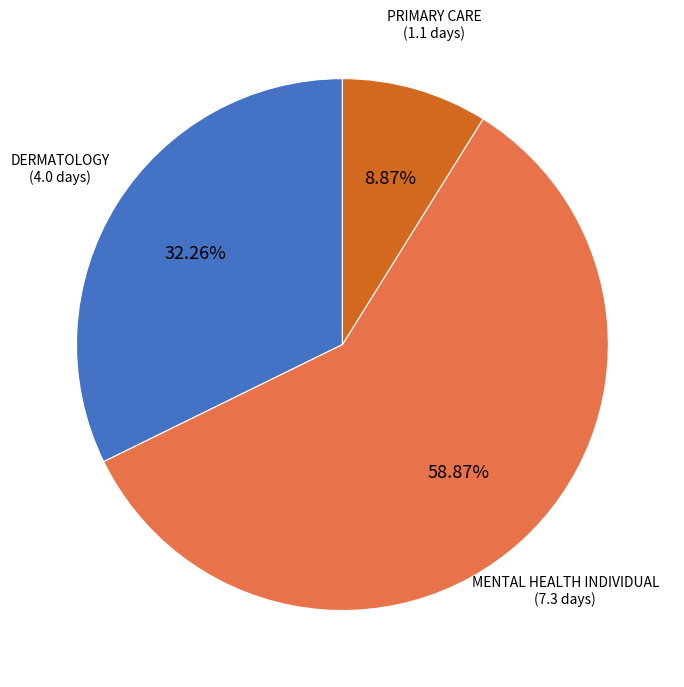

Is there any slice that represents more than half of the pie?

Yes